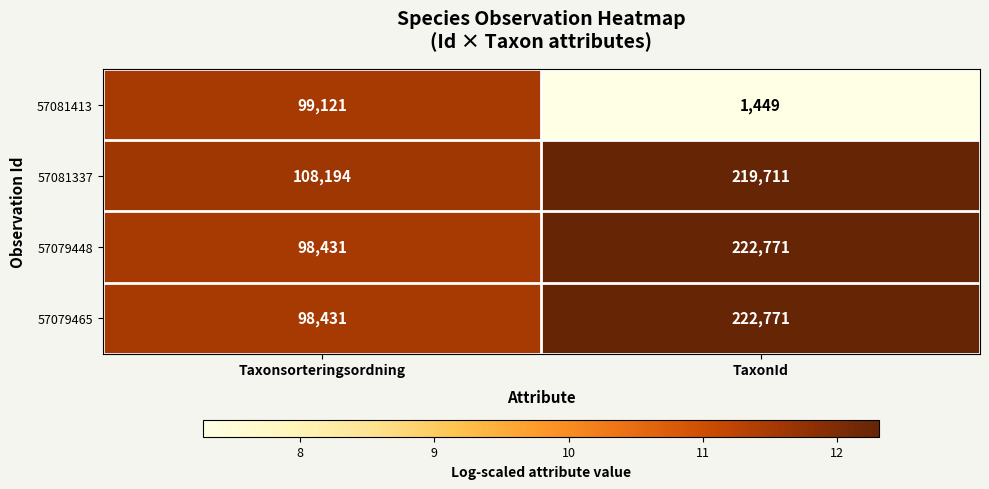

What value does the 57079465 series have at Taxonsorteringsordning, to the nearest 100?

98400